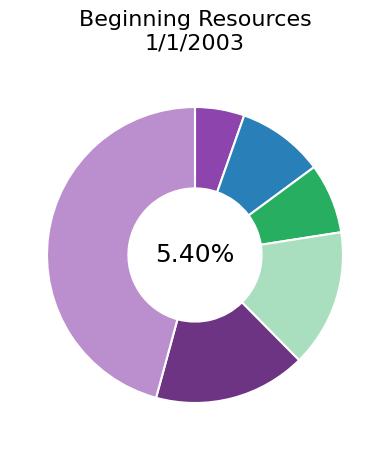

To the nearest percent, what is the average slice percentage?

17%